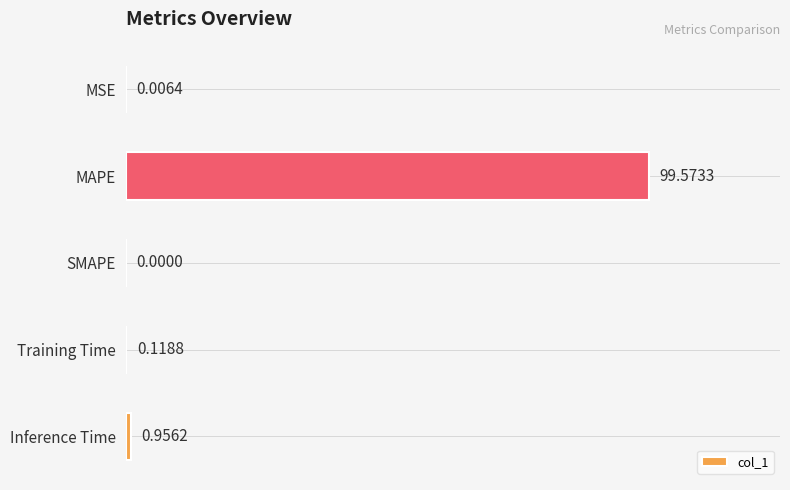

At which label is the value closest to 49?

Inference Time